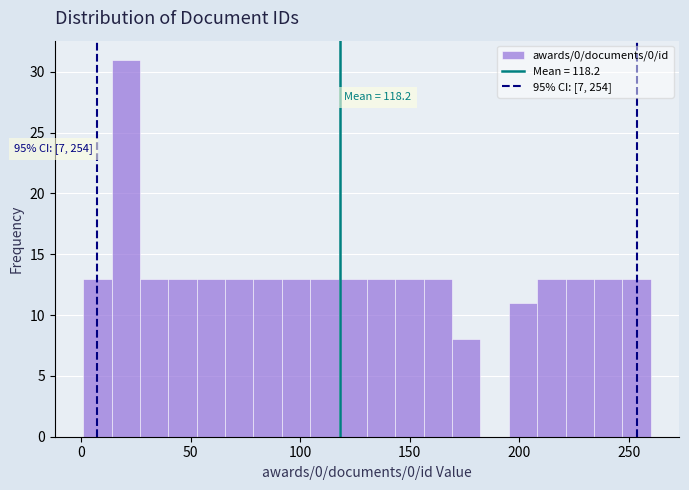

Read against the x-axis, roughly where is the centre of the tallest bar?

20